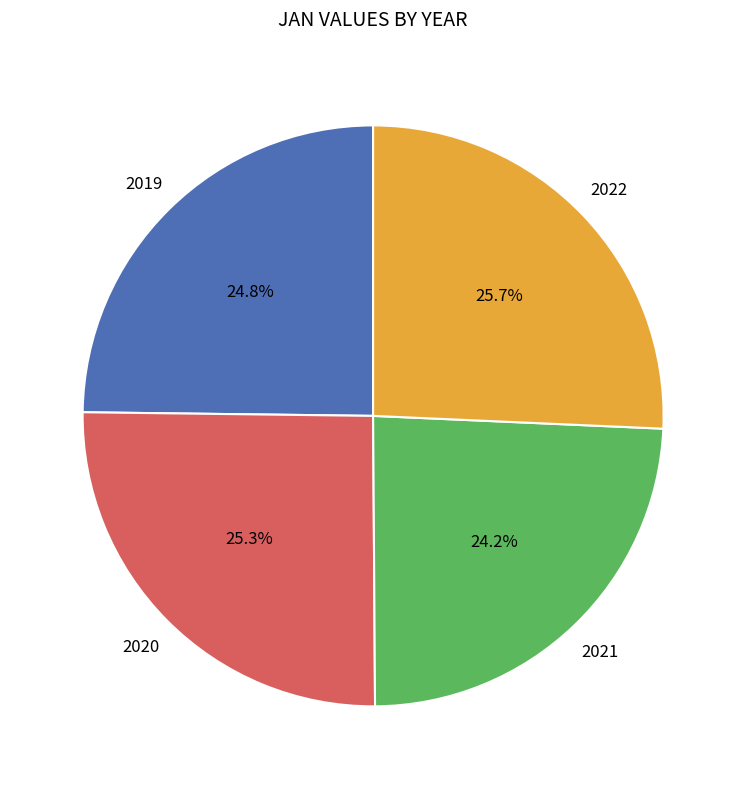

Is there a majority slice in this chart?

No